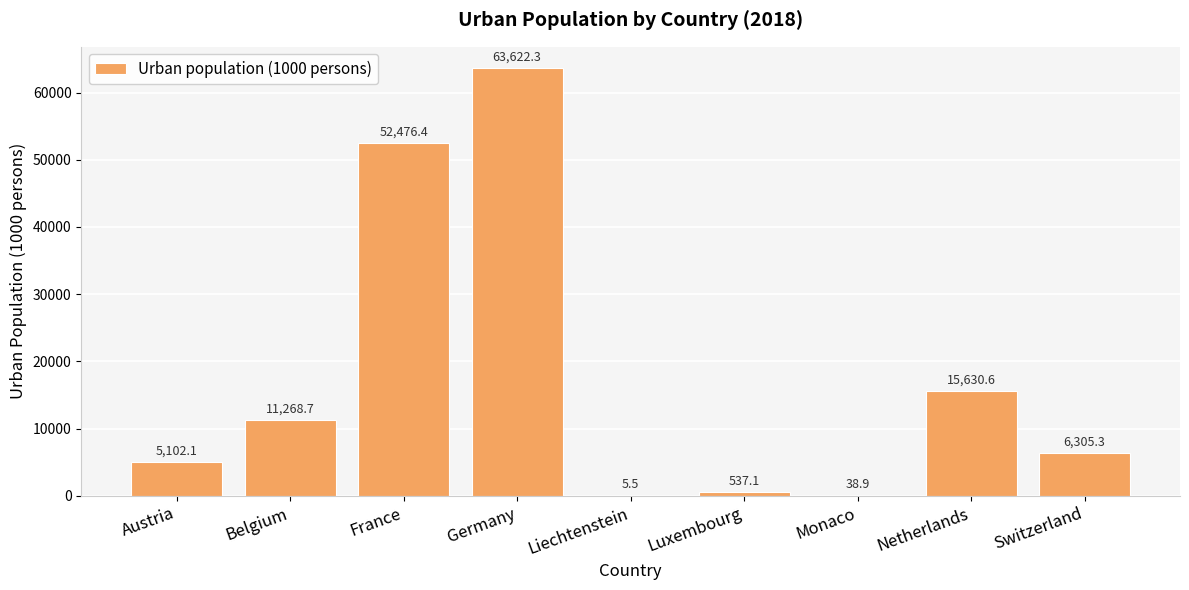

Approximately how many times larger is the value at France compared to Luxembourg?

97.7